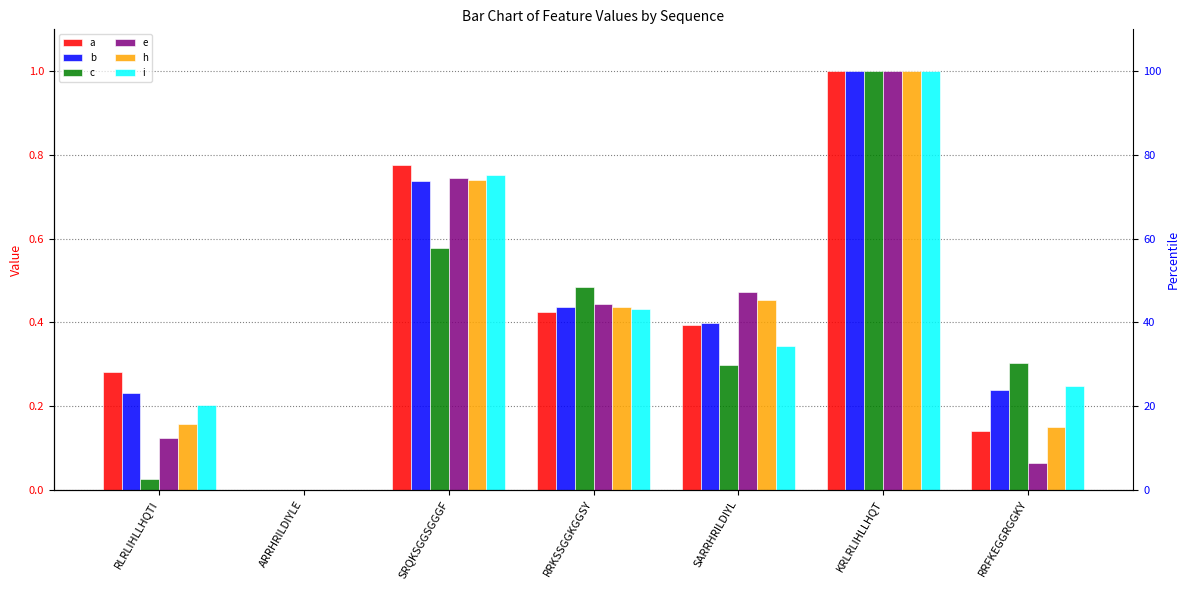

What is the label of the 4th bar from the right?

RRKSSGGKGGSY